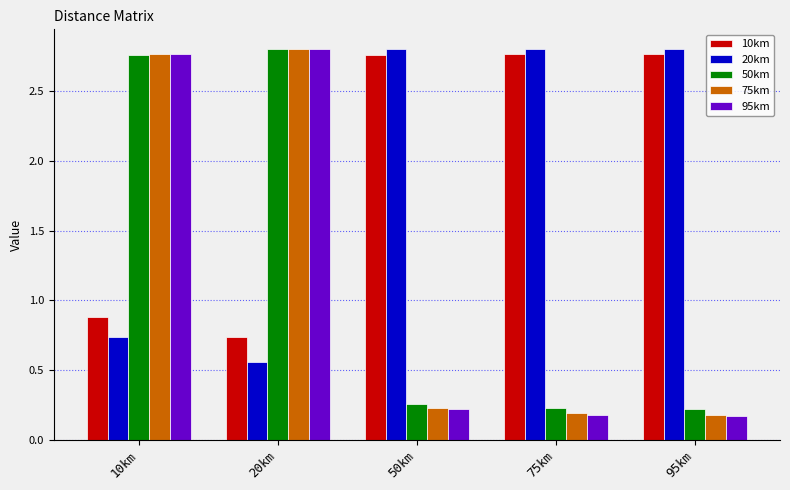

Is it true that 20km equals 3.9 at 75km?

False